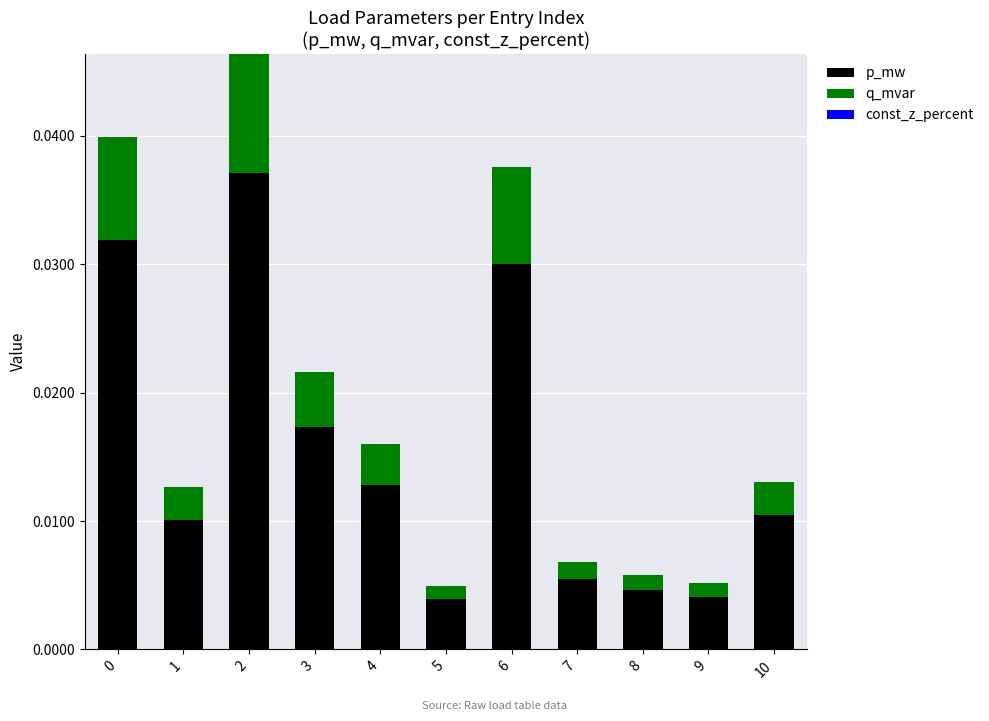

How many p_mw values are between 0 and 1?

11